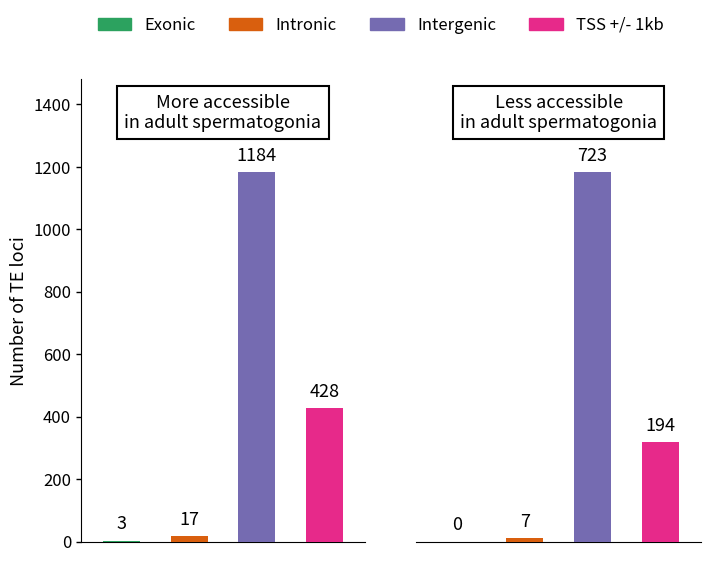

Reading left to right, extract all data points from this chart.

Exonic: 3	0
Intronic: 17	7
Intergenic: 1184	723
TSS +/- 1kb: 428	194